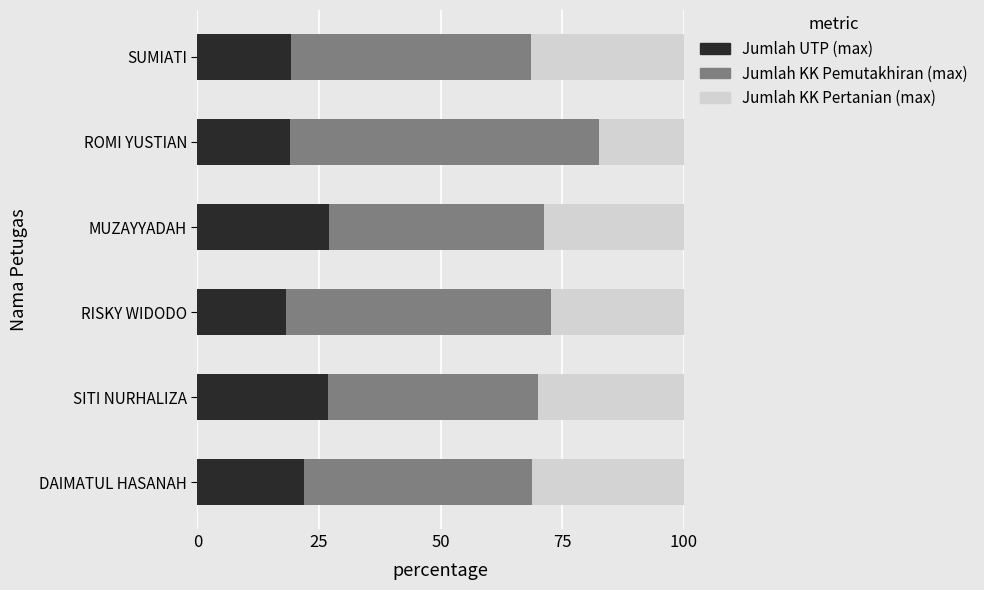

How many data points does each series have?

6